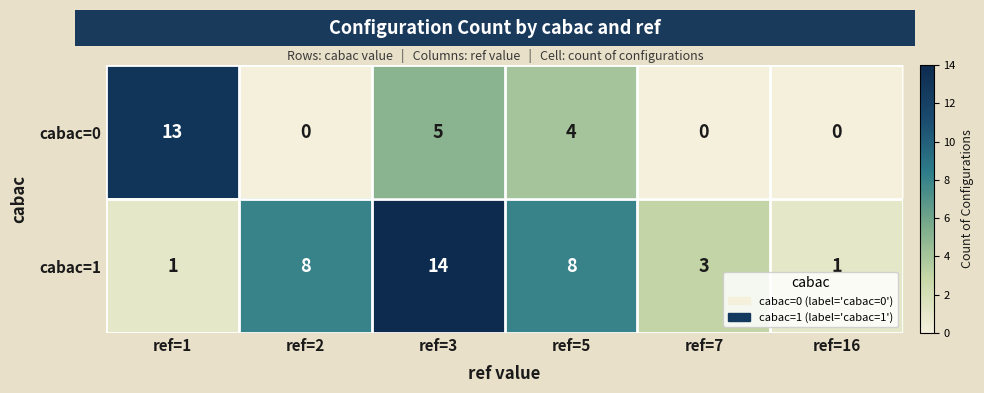

What is the average value of the cabac=1 series?

6